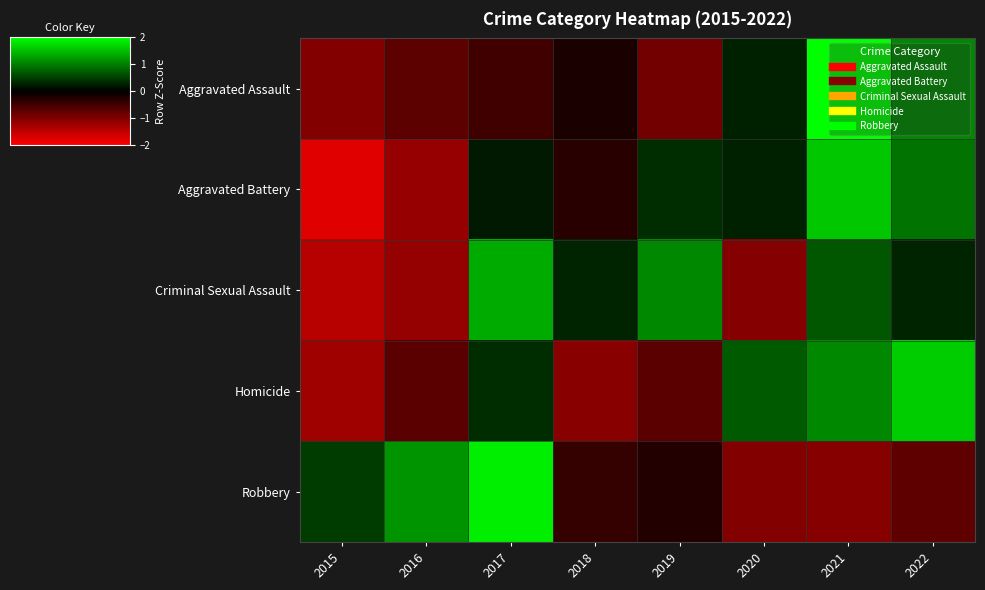

Reading left to right, list all the values displayed in this chart.

Aggravated Assault: 2015=-1.0	2016=-0.7	2017=-0.5	2018=-0.2	2019=-0.9	2020=0.3	2021=2.0	2022=1.1
Aggravated Battery: 2015=-1.8	2016=-1.2	2017=0.2	2018=-0.3	2019=0.4	2020=0.3	2021=1.6	2022=0.9
Criminal Sexual Assault: 2015=-1.4	2016=-1.2	2017=1.3	2018=0.3	2019=1.1	2020=-1.0	2021=0.7	2022=0.3
Homicide: 2015=-1.2	2016=-0.7	2017=0.4	2018=-1.1	2019=-0.7	2020=0.7	2021=1.1	2022=1.6
Robbery: 2015=0.5	2016=1.2	2017=1.9	2018=-0.4	2019=-0.3	2020=-1.0	2021=-1.0	2022=-0.7